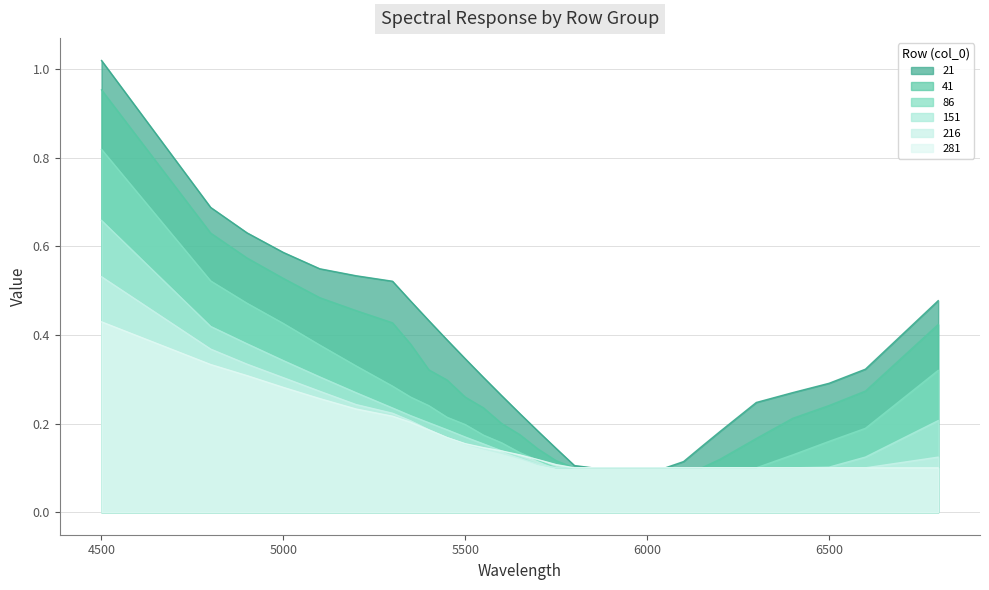

List the labels in order of 86 value, smallest first.

5750, 5800, 5850, 5900, 5950, 6000, 6050, 6100, 6150, 6200, 6300, 5700, 6400, 5650, 5600, 6500, 5550, 6600, 5500, 5450, 5400, 5350, 5300, 6800, 5200, 5100, 5000, 4900, 4800, 4500